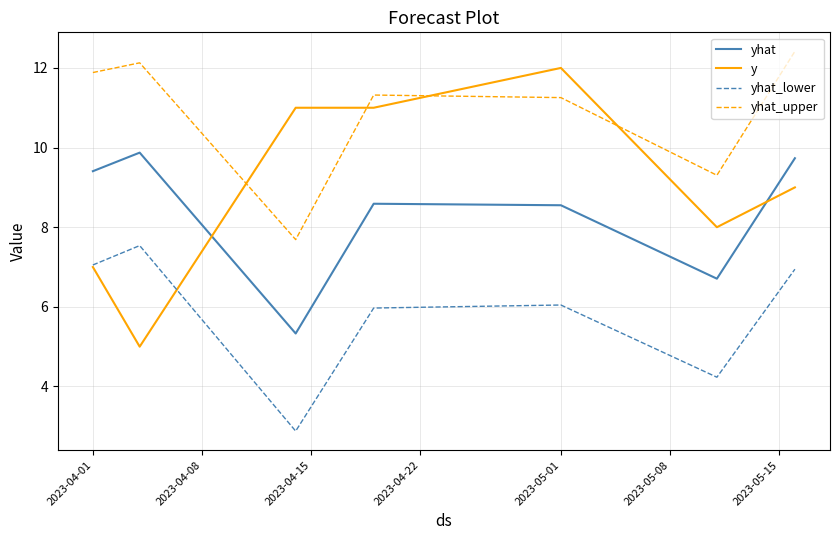

What are all the series names shown in the legend?

yhat, y, yhat_lower, yhat_upper